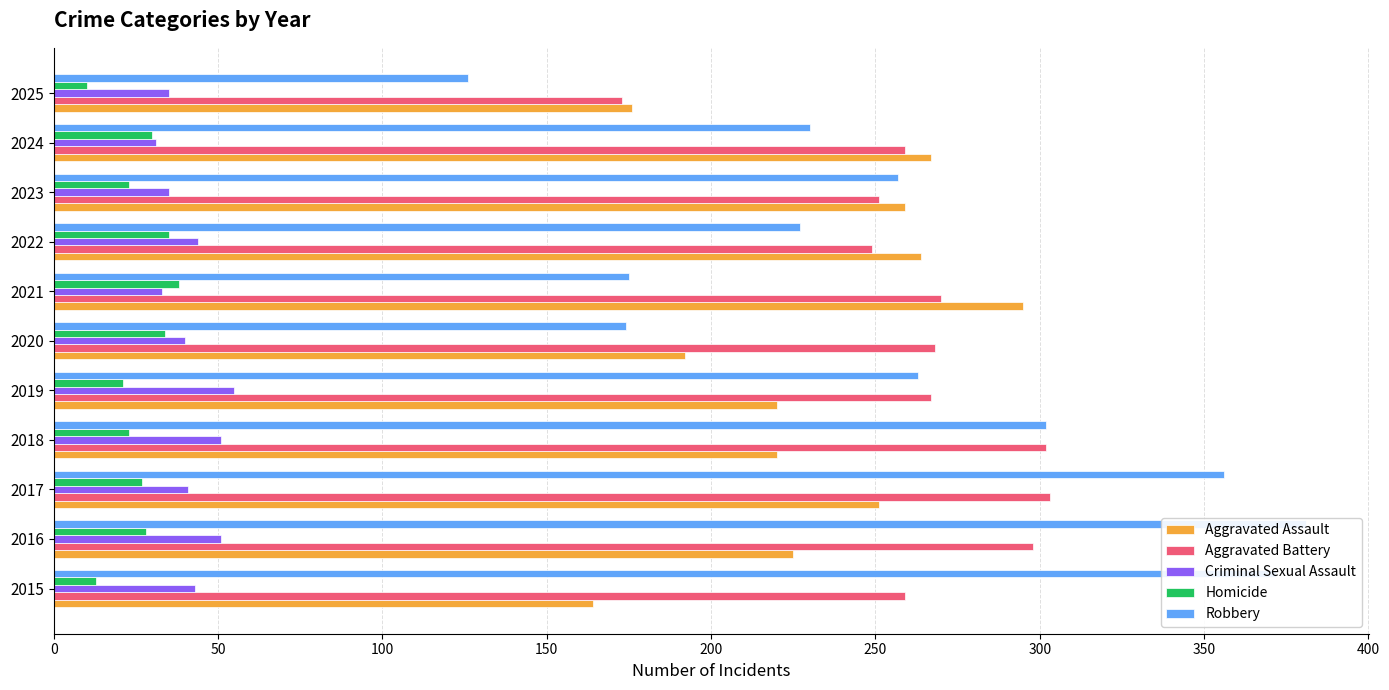

Is the value of Homicide at 2020 greater than the value of Aggravated Assault at 2021?

No